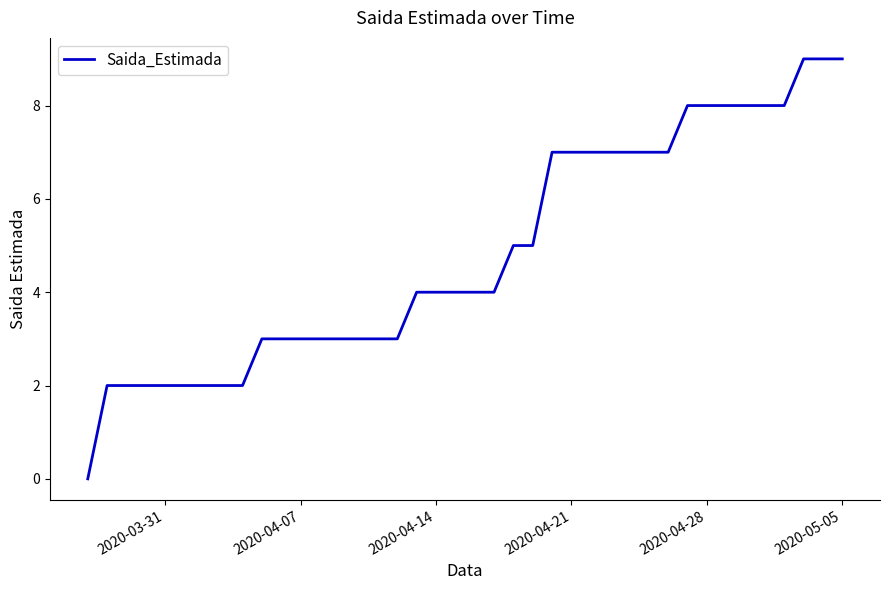

What is the maximum value shown in the chart?

9